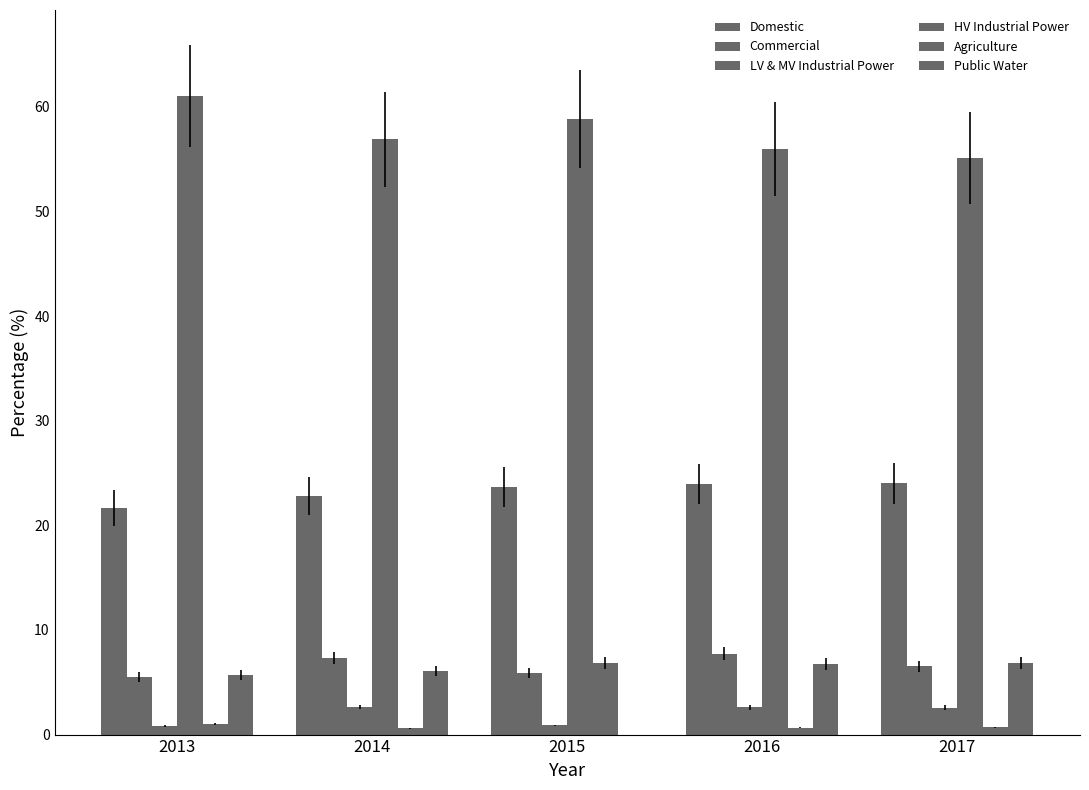

Count the number of categories in the chart.

5